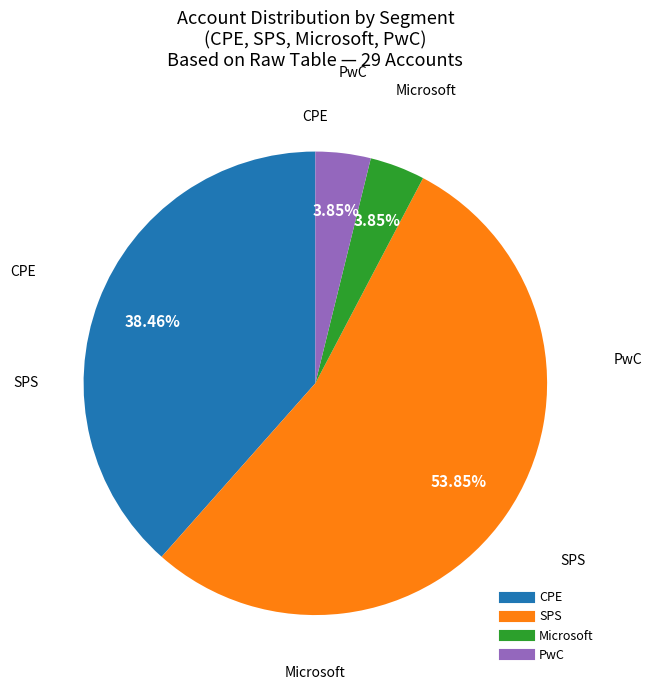

Is there any slice that represents more than half of the pie?

Yes